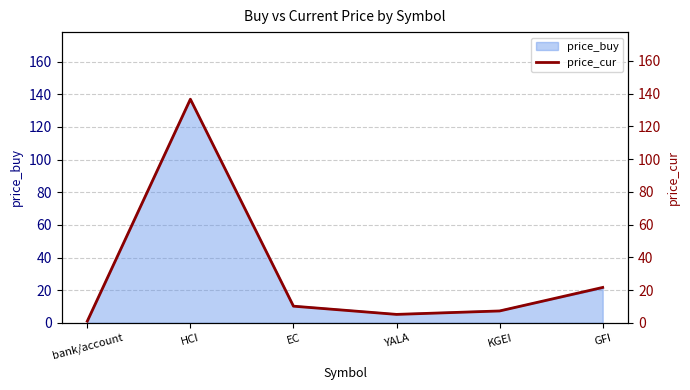

Which has a higher value, YALA or GFI?

GFI